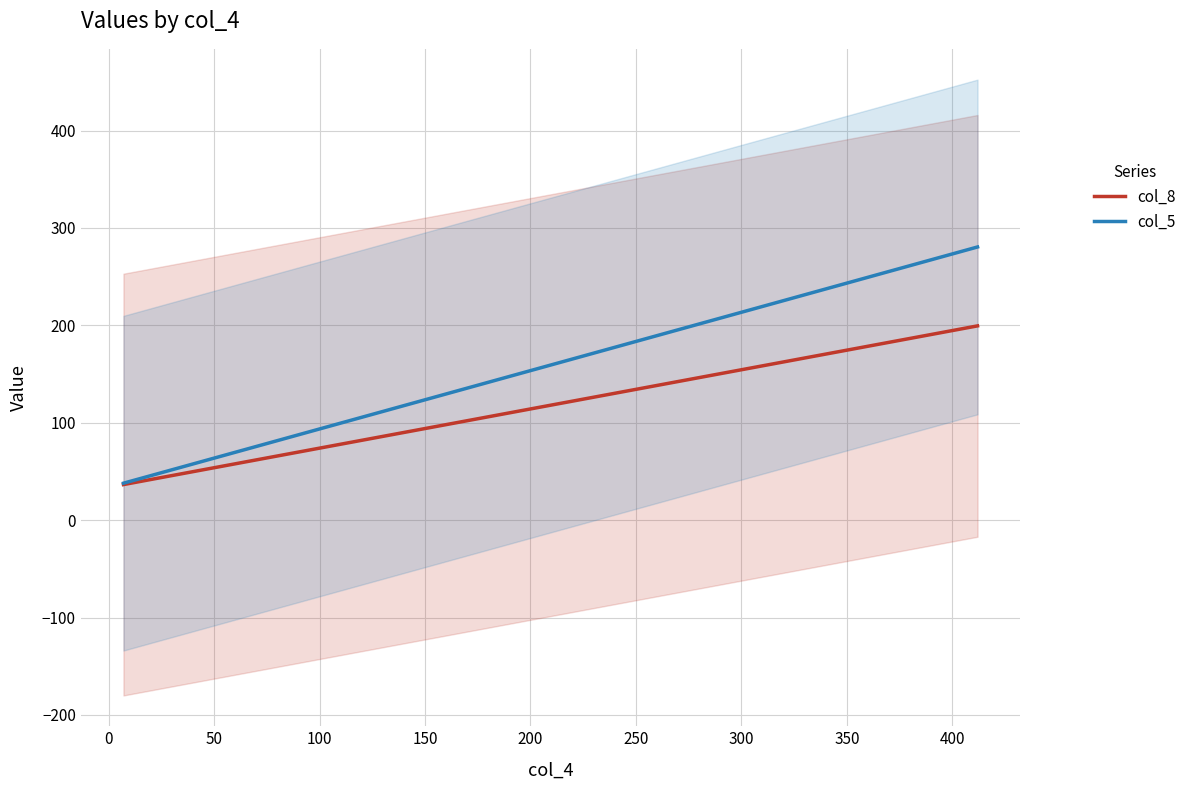

True or false: col_5 has more than 0 interior local peaks.

False